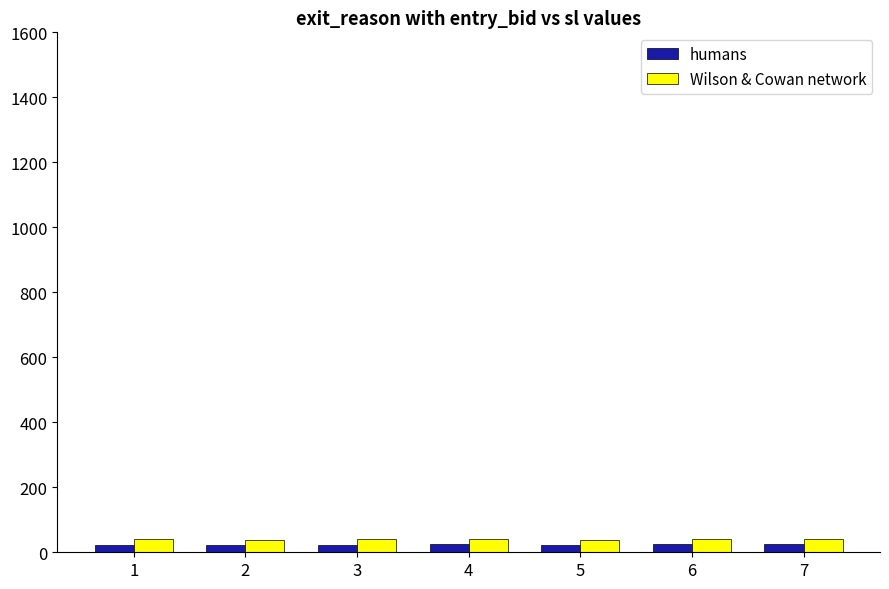

At which label does humans first exceed 23?

1